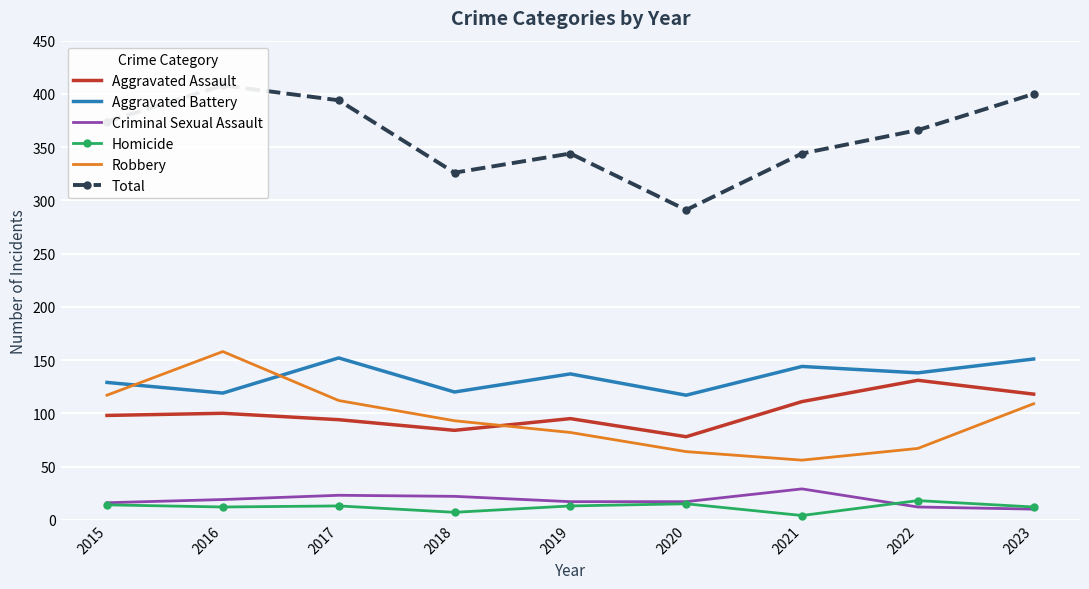

At how many categories does at least one series exceed 351?

5